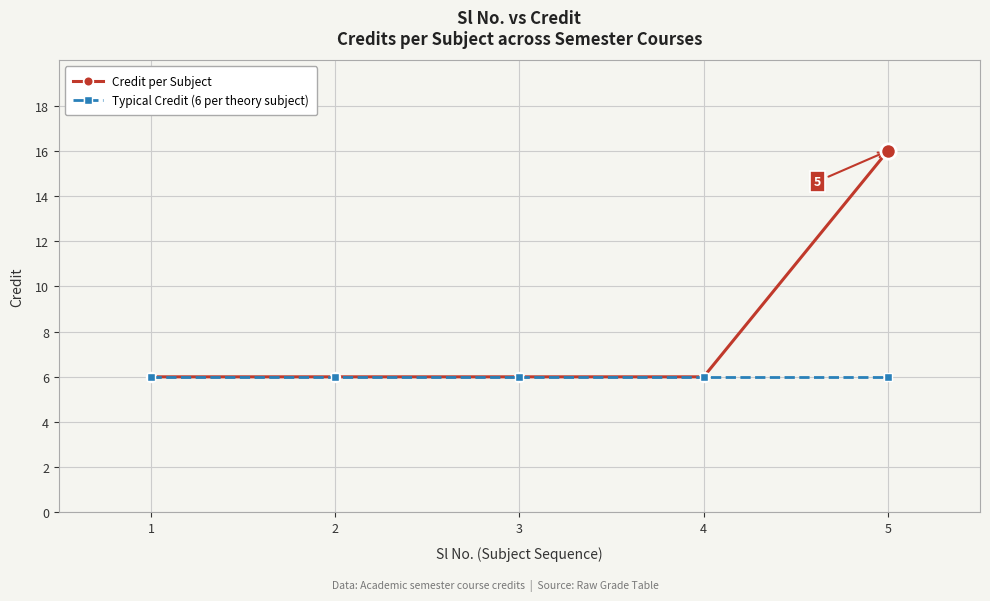

Rank the series by their maximum value, from lowest to highest.

Typical Credit (6 per theory subject), Credit per Subject